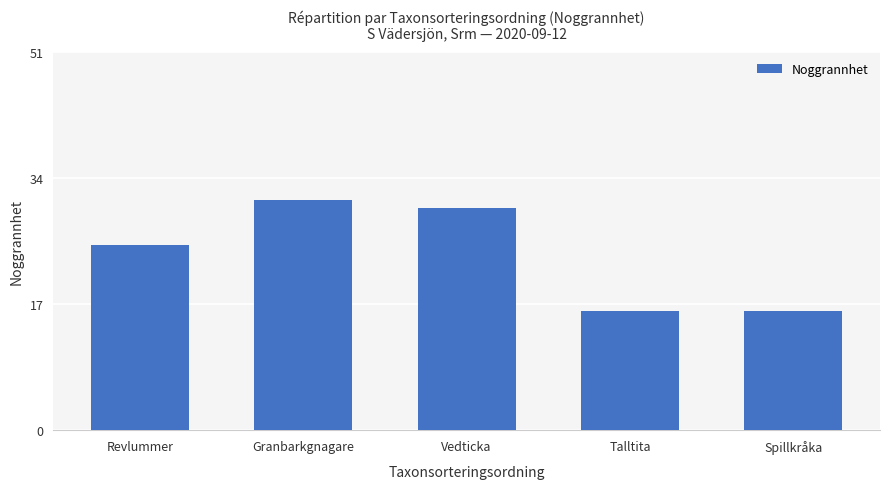

What is the ratio of the value at Granbarkgnagare to the value at Vedticka?

1.0